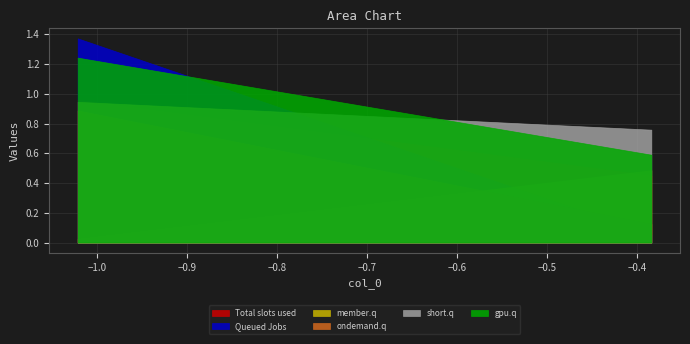

What is the difference between the highest and lowest values at 4?

0.7